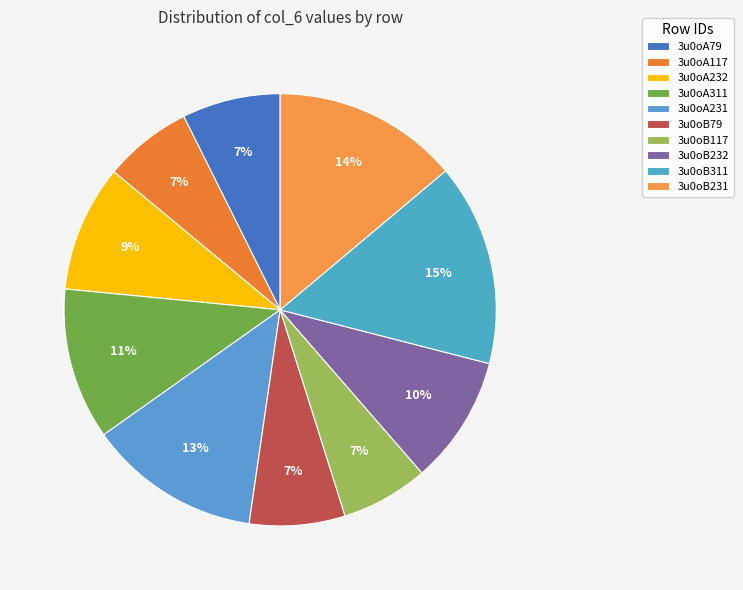

The 3u0oB311 slice represents 15% of the pie. True or false?

True